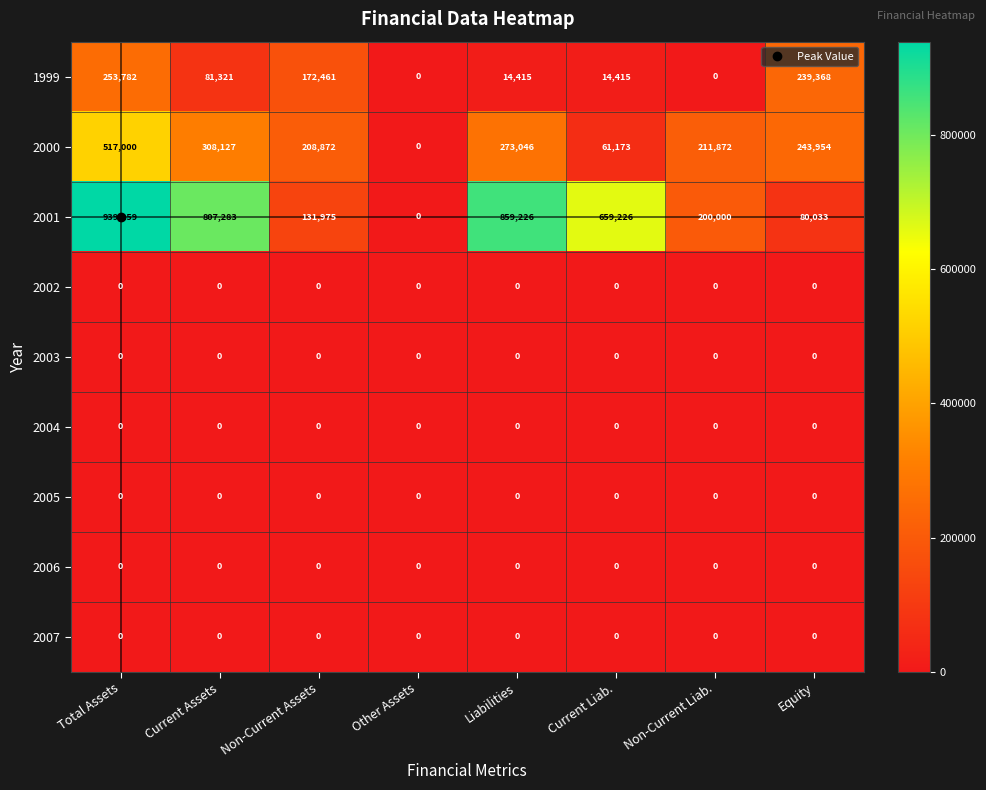

At how many categories does at least one series exceed 90629?

7